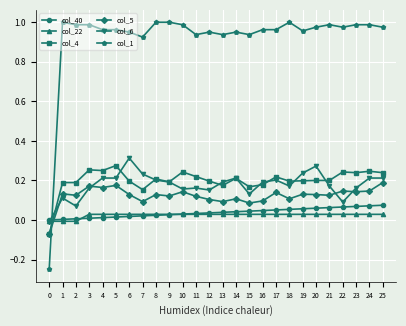

How many times do col_6 and col_22 cross each other?

1